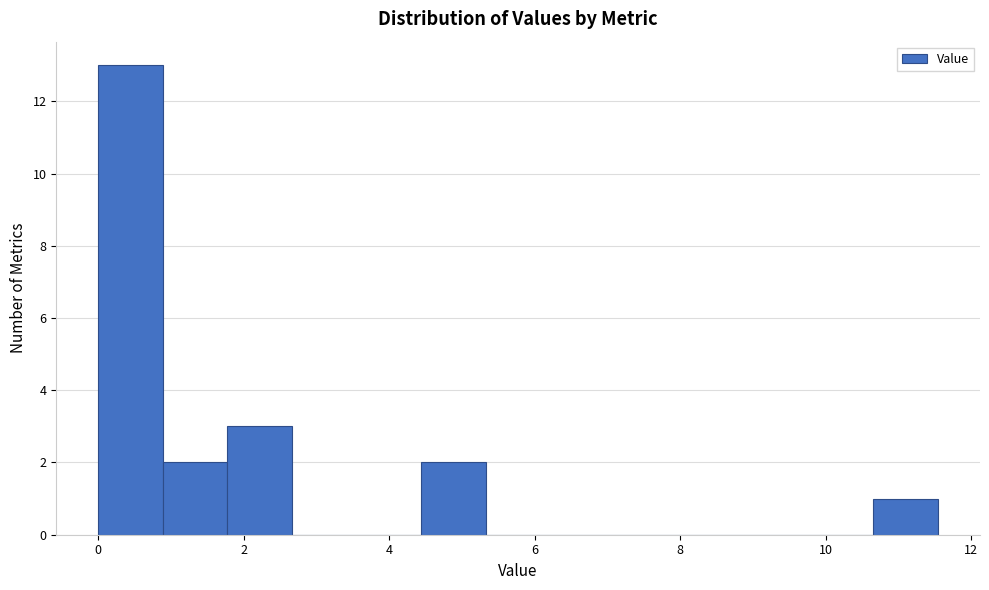

Reading left to right, transcribe this chart: for each bar, give the range it covers on the x-axis and its height. Neither the bar edges nor the heights are printed on the chart, so give them approximately, as read against the axes.

0.0 to 0.8: 13
0.8 to 1.8: 2
1.8 to 2.6: 3
2.6 to 3.6: 0
3.6 to 4.4: 0
4.4 to 5.4: 2
5.4 to 6.2: 0
6.2 to 7.2: 0
7.2 to 8.0: 0
8.0 to 8.8: 0
8.8 to 9.8: 0
9.8 to 10.6: 0
10.6 to 11.6: 1